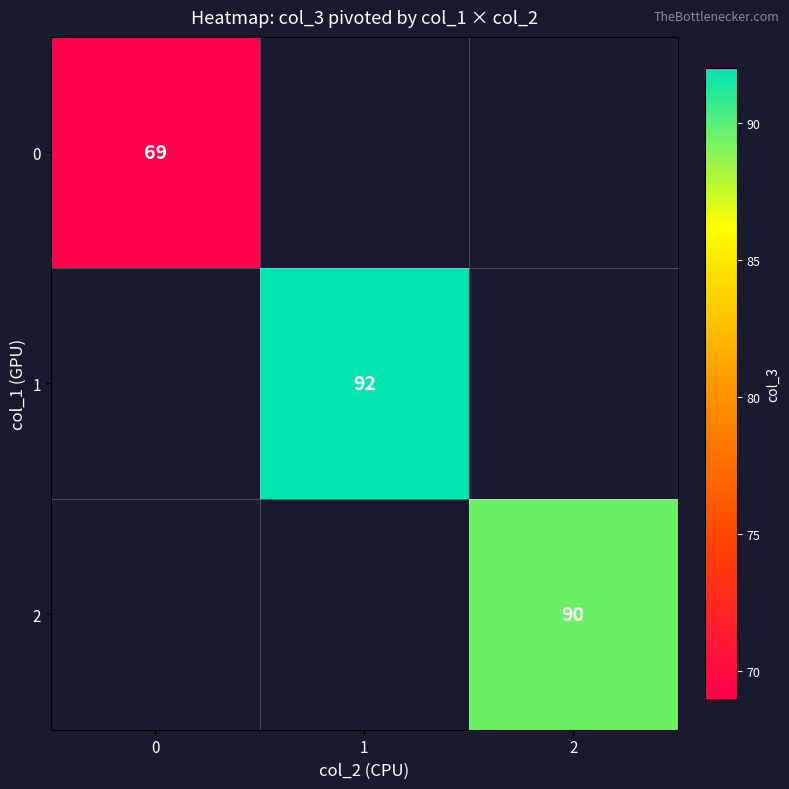

Is the value of 0 at 0 greater than the value of 2 at 2?

No